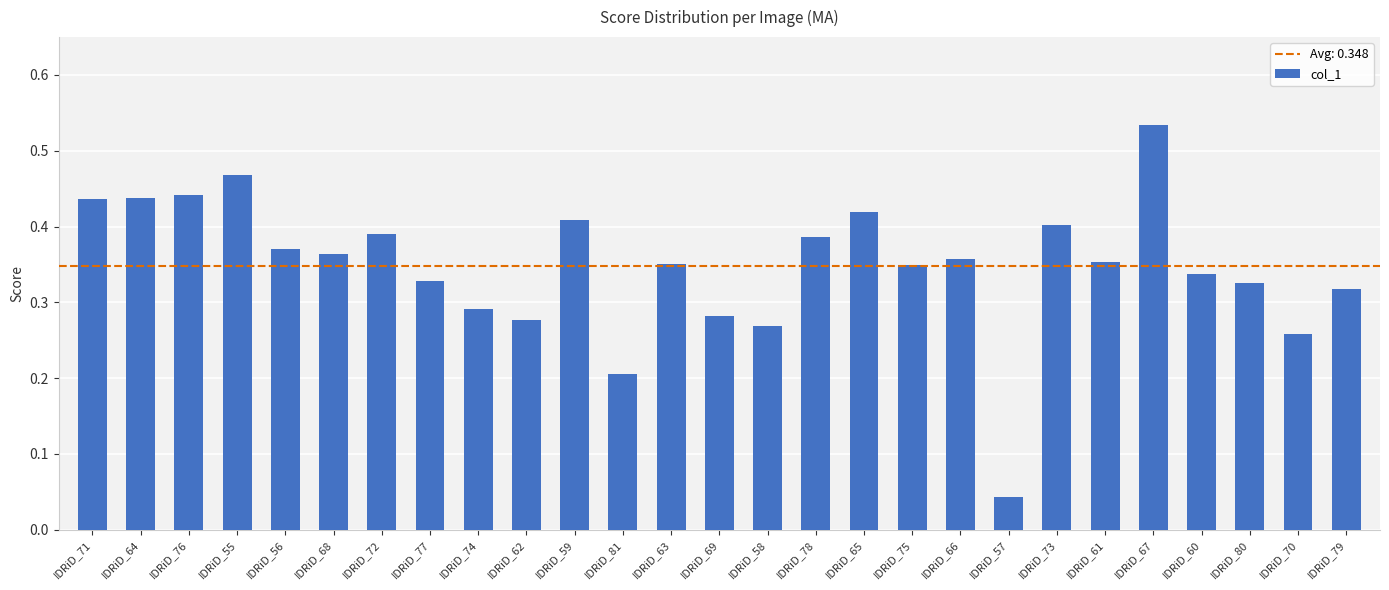

How many bars are there in total?

27